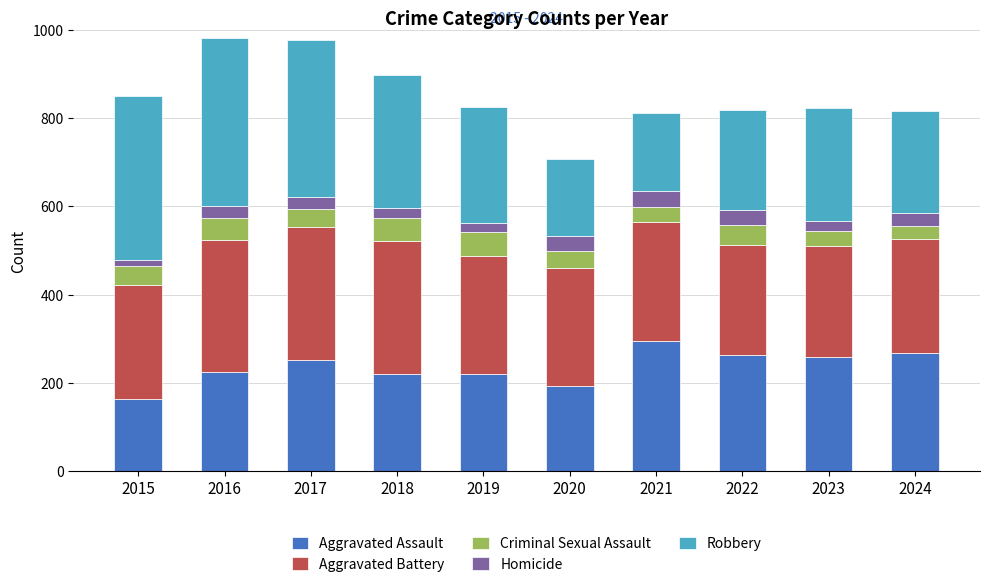

What is the difference between the maximum and second lowest values in the Aggravated Assault series?

103